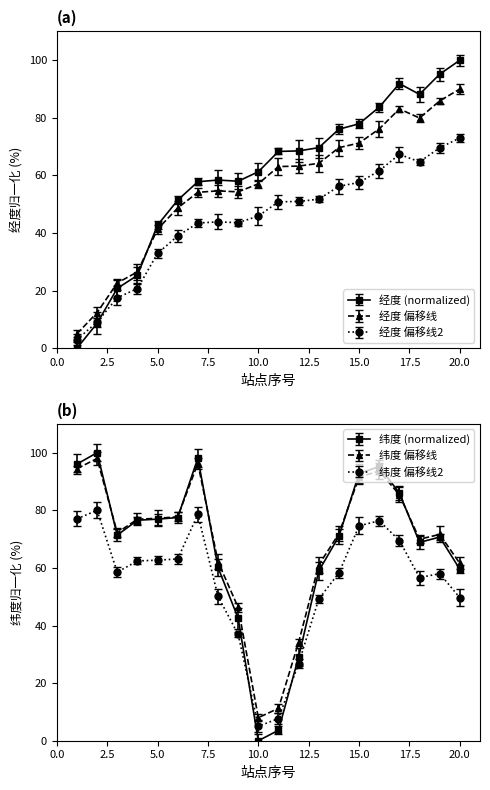

After their last crossing, which series has the higher values: 纬度 or 经度?

经度